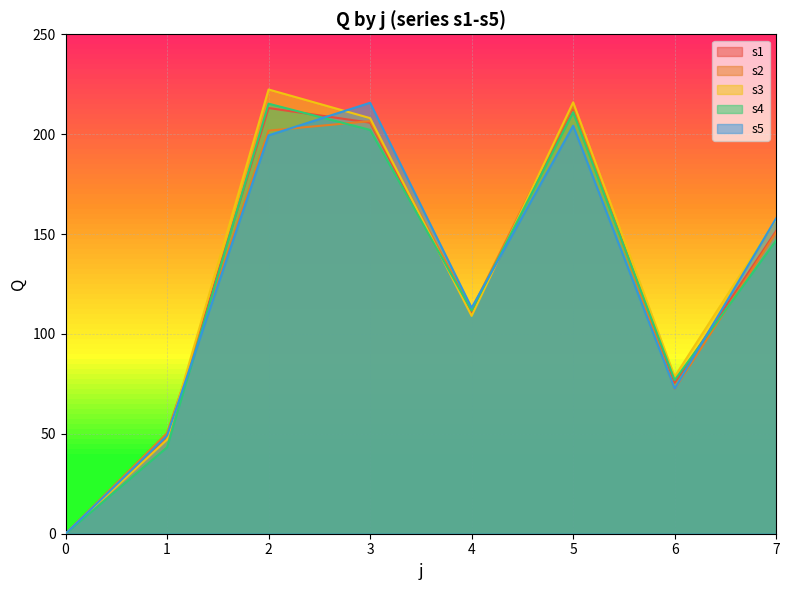

Between 0 and 7, which series saw the biggest shift?

s5